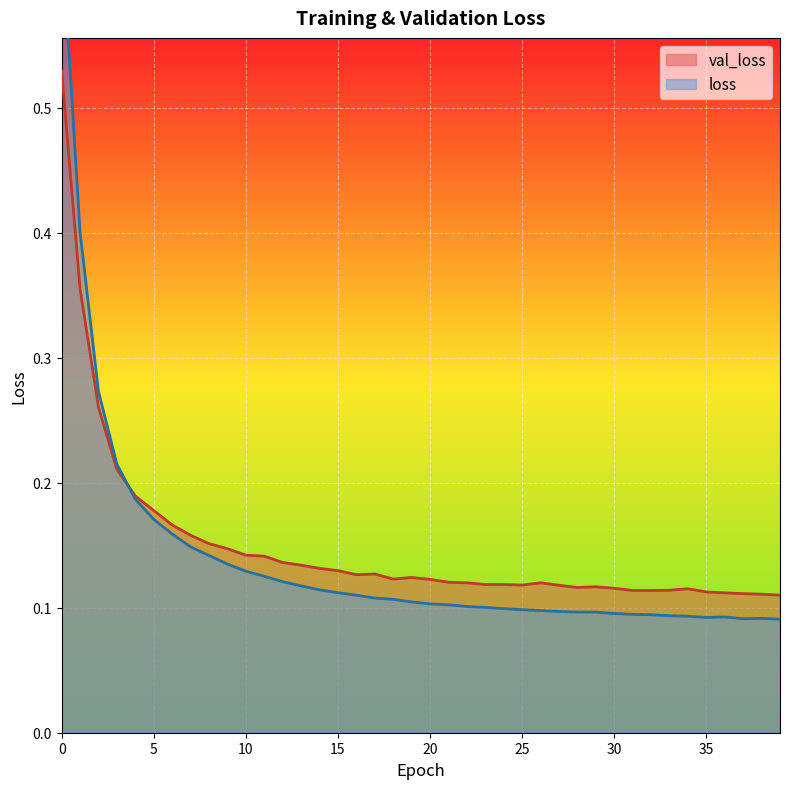

Reading left to right, list all the values displayed in this chart.

val_loss: 0.5	0.4	0.3	0.2	0.2	0.2	0.2	0.2	0.2	0.1	0.1	0.1	0.1	0.1	0.1	0.1	0.1	0.1	0.1	0.1	0.1	0.1	0.1	0.1	0.1	0.1	0.1	0.1	0.1	0.1	0.1	0.1	0.1	0.1	0.1	0.1	0.1	0.1	0.1	0.1
loss: 0.6	0.4	0.3	0.2	0.2	0.2	0.2	0.1	0.1	0.1	0.1	0.1	0.1	0.1	0.1	0.1	0.1	0.1	0.1	0.1	0.1	0.1	0.1	0.1	0.1	0.1	0.1	0.1	0.1	0.1	0.1	0.1	0.1	0.1	0.1	0.1	0.1	0.1	0.1	0.1